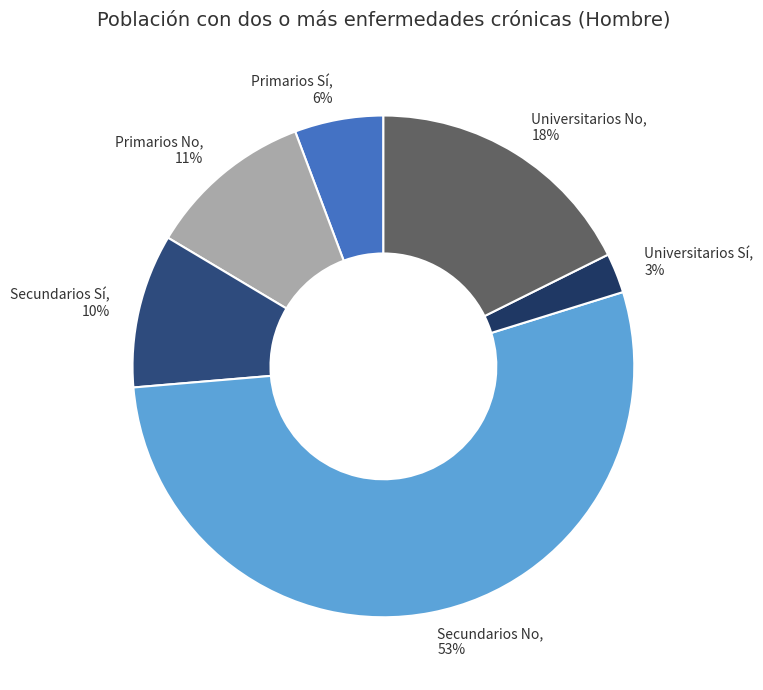

Rank the categories by value from highest to lowest.

Secundarios No, Universitarios No, Primarios No, Secundarios Sí, Primarios Sí, Universitarios Sí